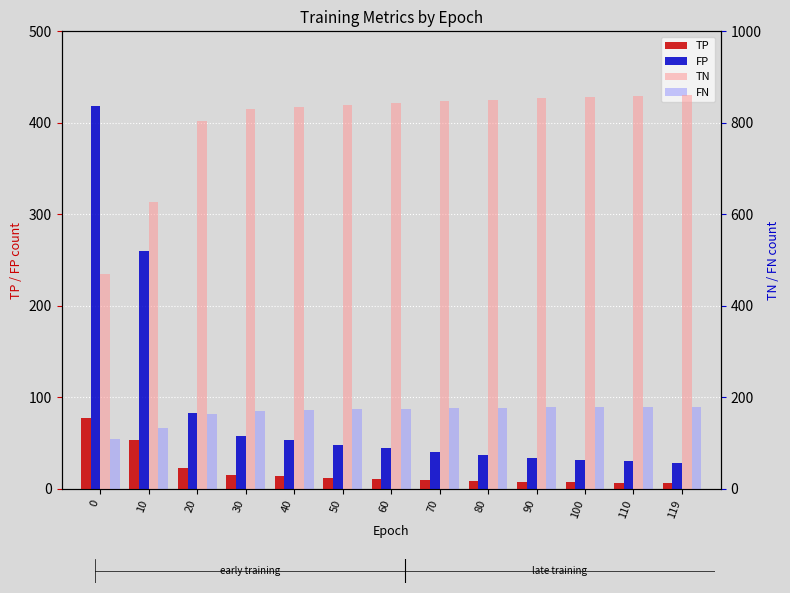

What is the lowest value of the TP series?

7